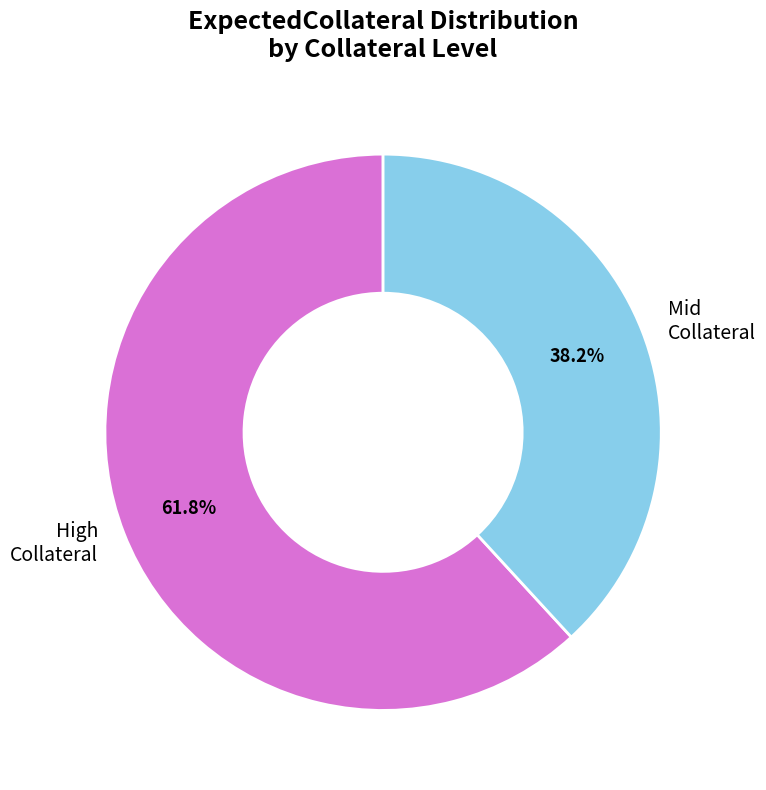

Does any single category account for the majority?

Yes